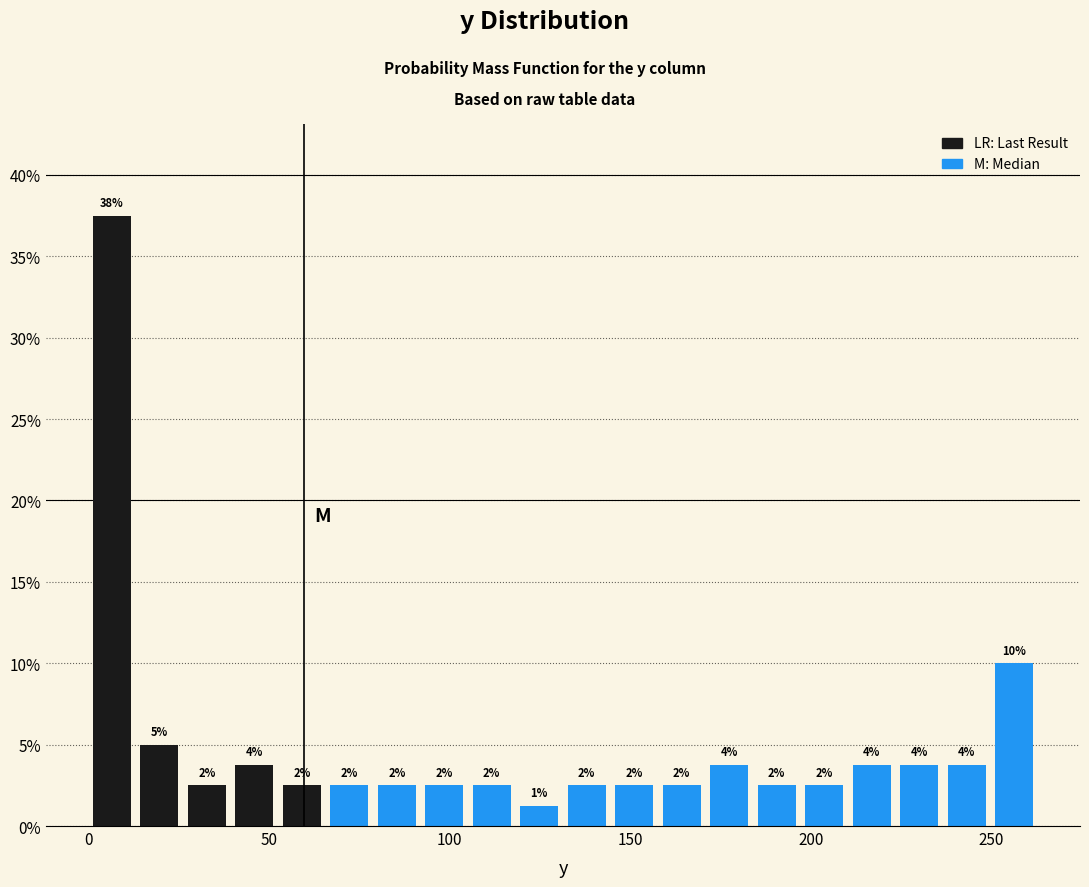

Read against the x-axis, roughly where is the centre of the tallest bar?

5